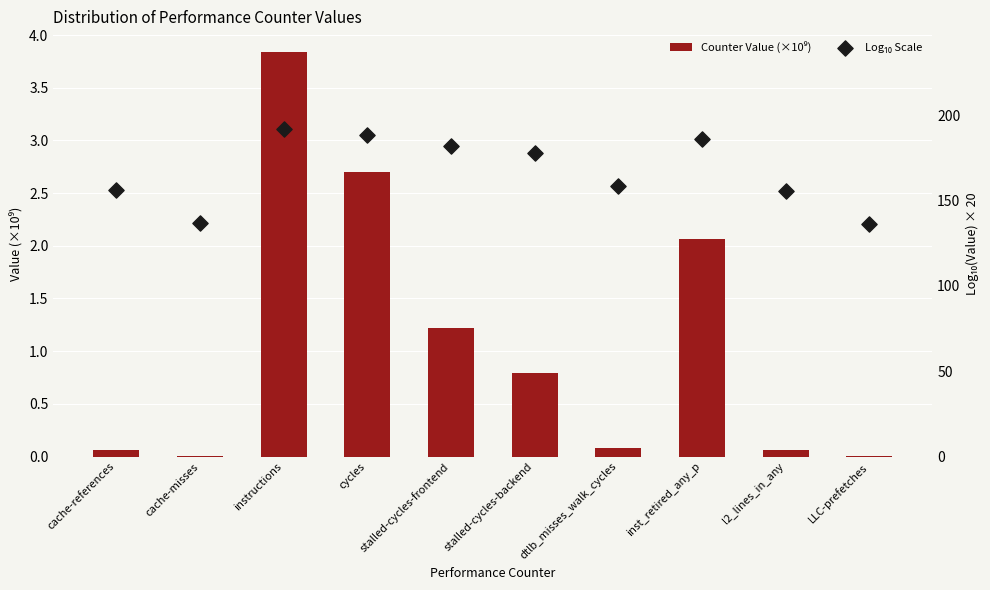

Which series has the largest total across all categories?

Log₁₀ Scale